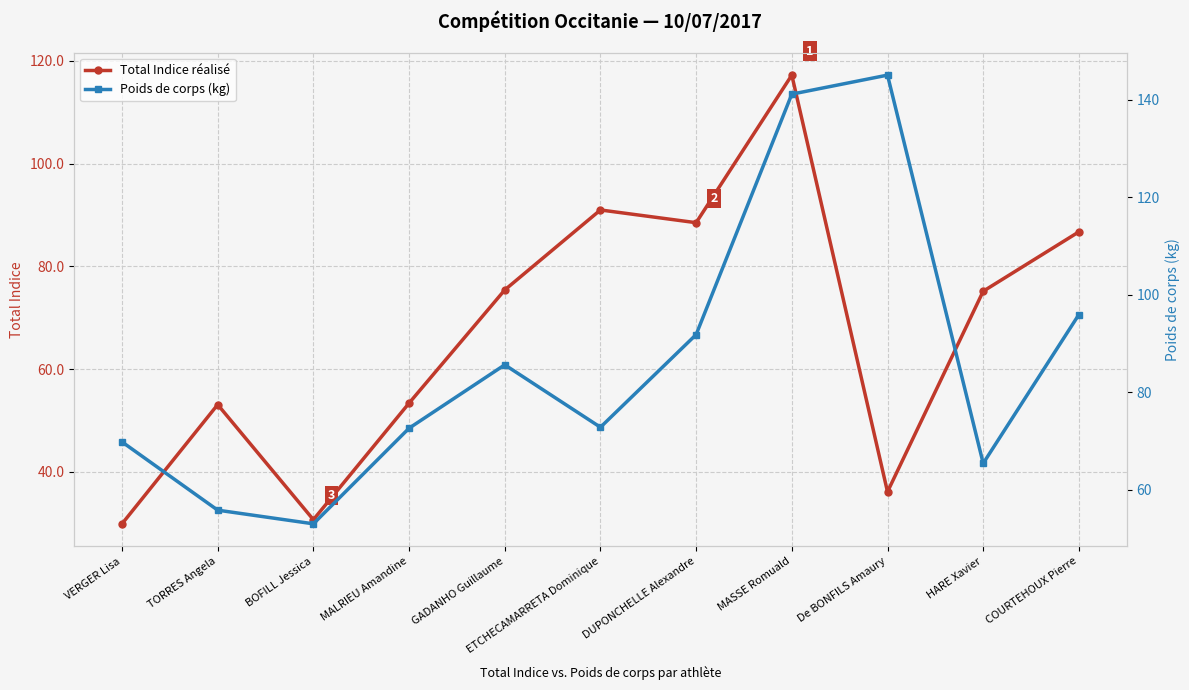

True or false: Poids de corps (kg) has a value of 85.6 at GADANHO Guillaume.

True